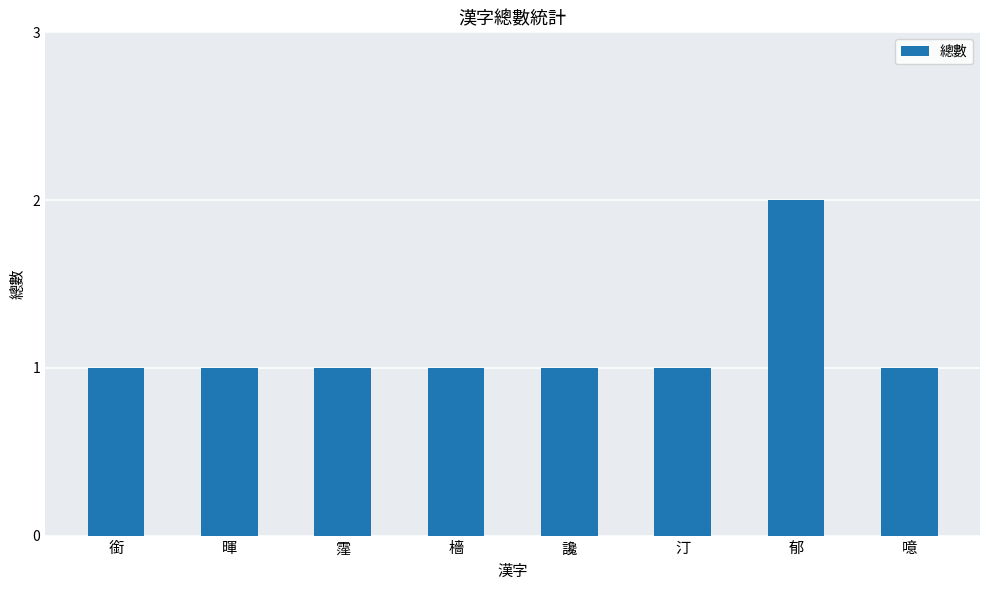

How many categories are shown in the chart?

8